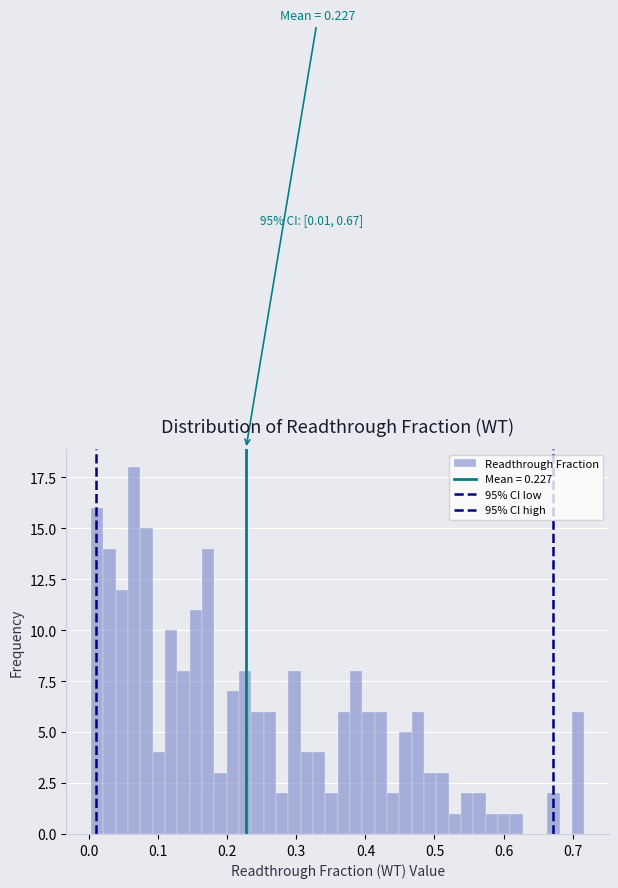

Around what value on the x-axis is the tallest bar? Give the approximate position of its centre, as read against the axis.

0.07